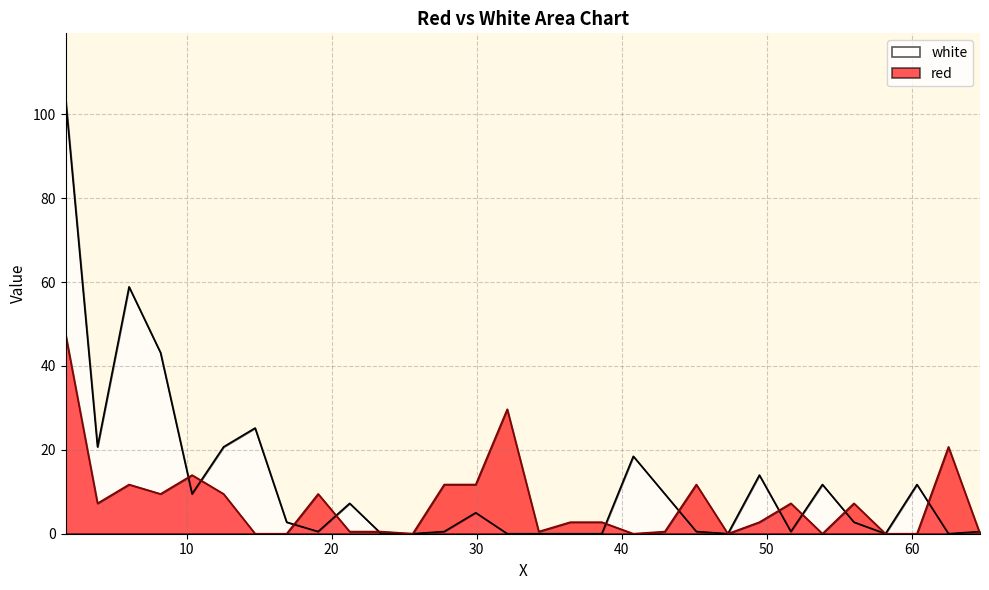

How many lines are shown in the chart?

2